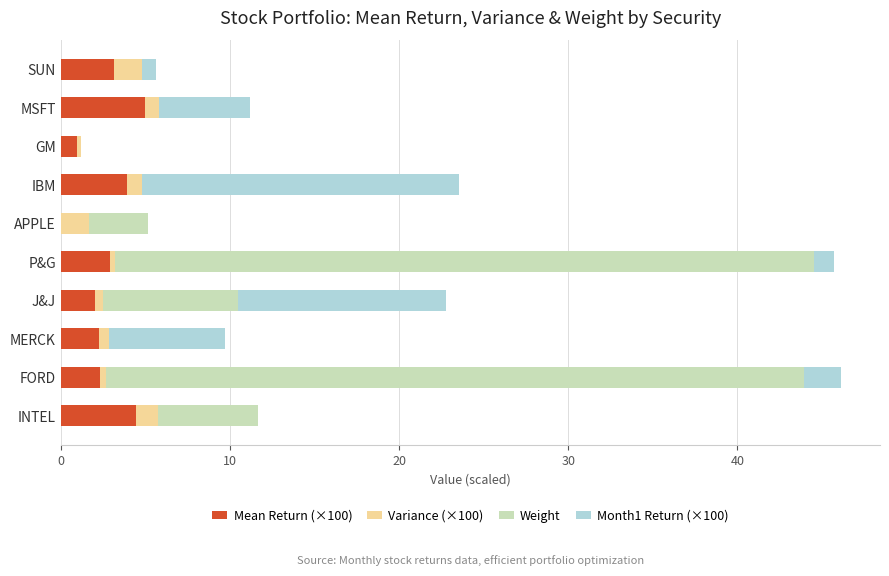

What is the total value across all series at INTEL?

11.7